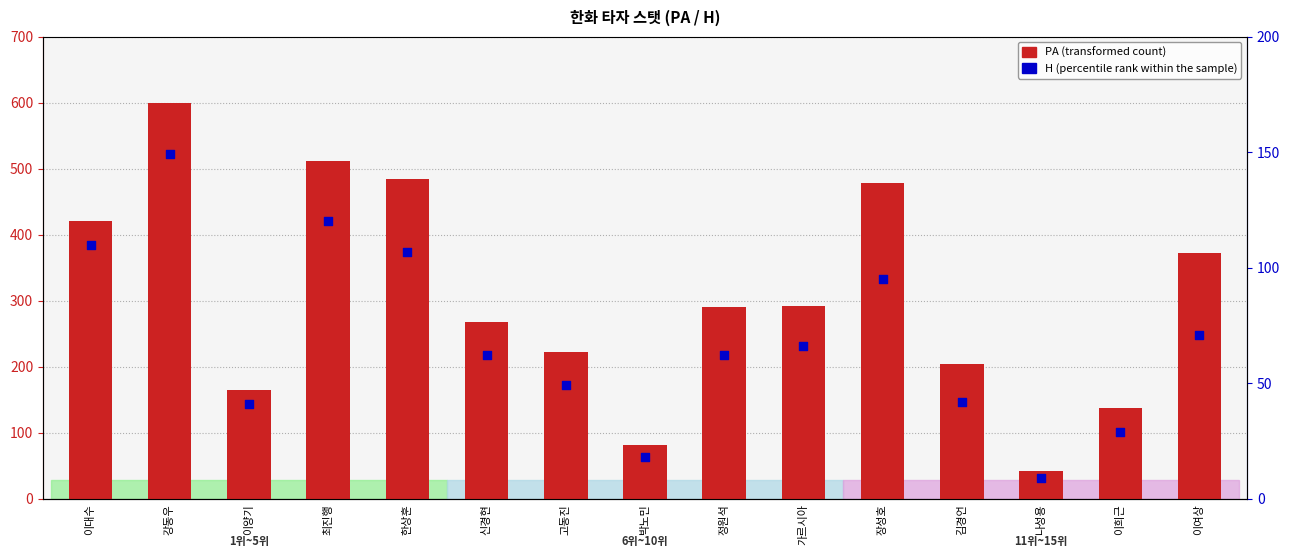

Which series contains the highest Y value?

PA (transformed count)